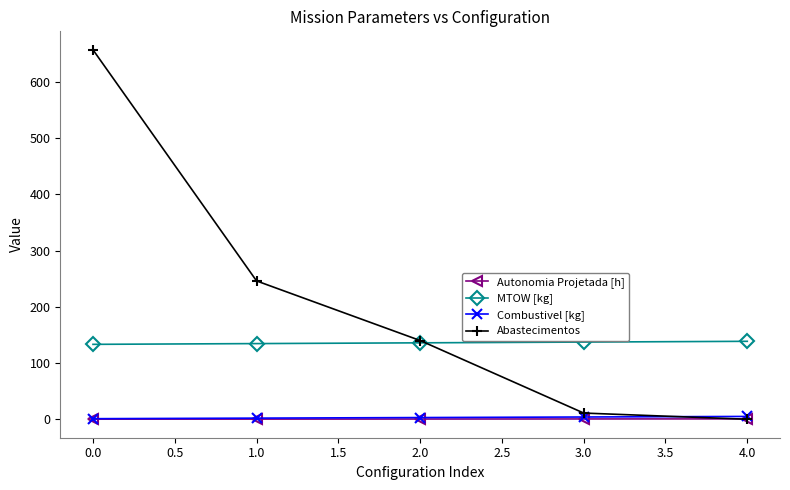

Is the value of Combustivel [kg] at 3.0 greater than the value of MTOW [kg] at 2.0?

No